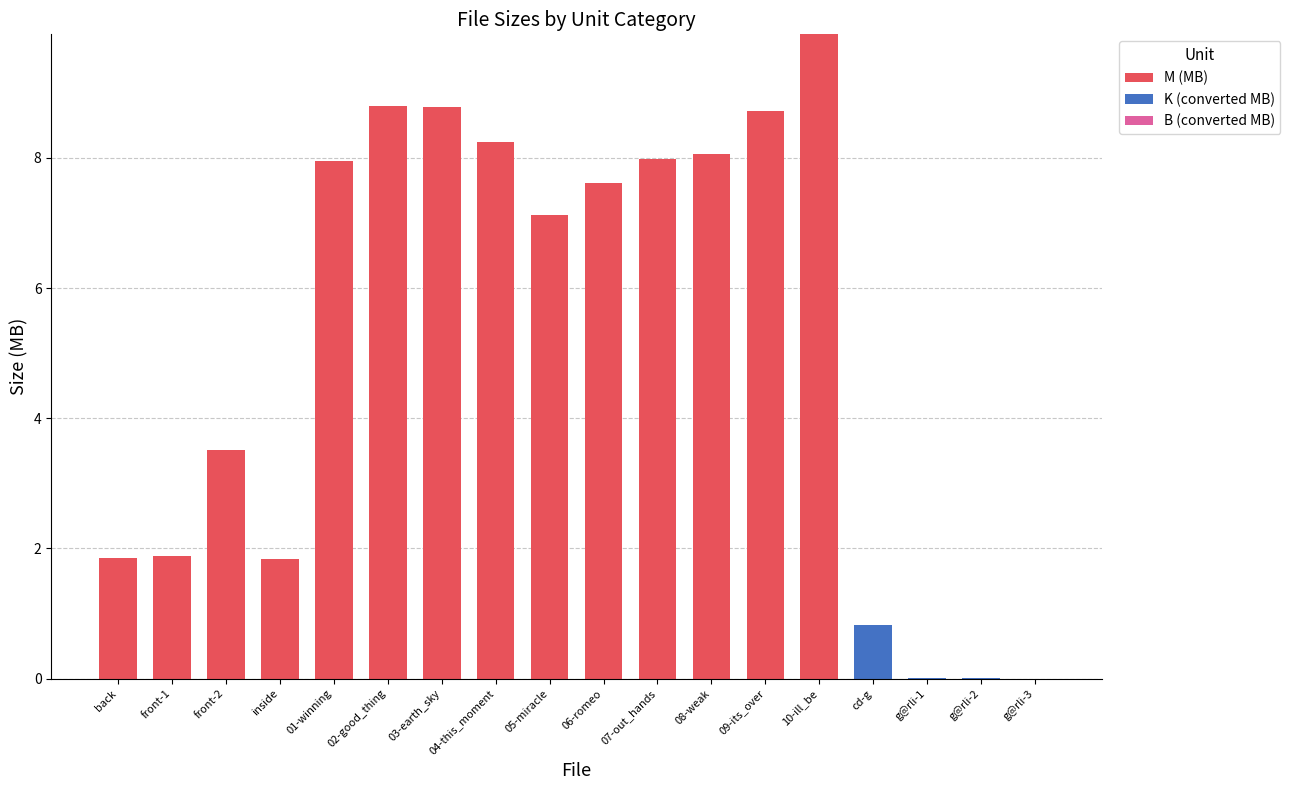

What is the highest value of the M (MB) series?

9.9